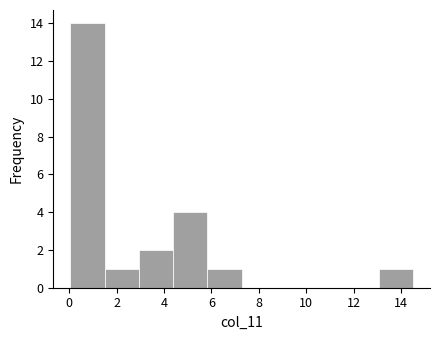

How tall is the bar that spans 3.0 to 4.4 on the x-axis? Neither the bar edges nor the heights are printed on the chart, so give them approximately, as read against the axes.

2